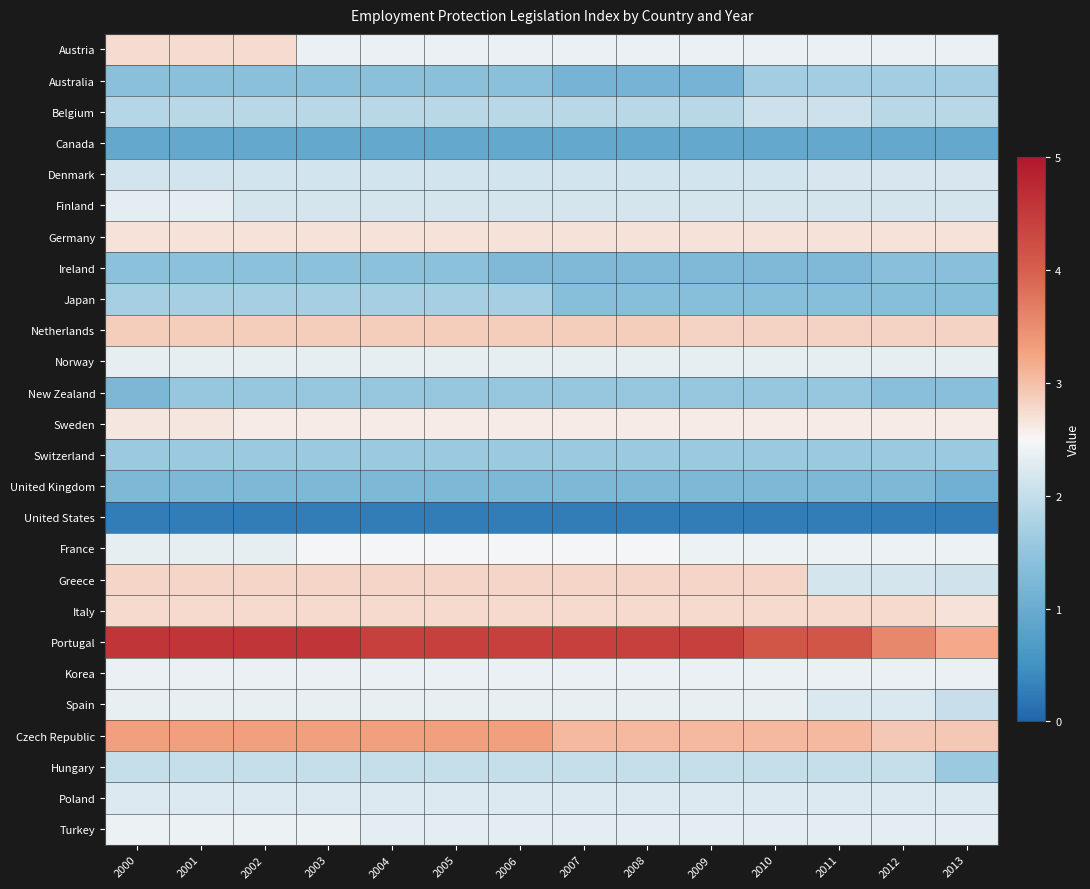

Which series has the largest total across all categories?

Portugal